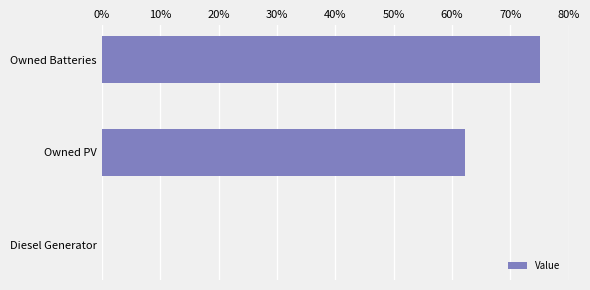

True or false: the data shows -43.0 at Diesel Generator.

False